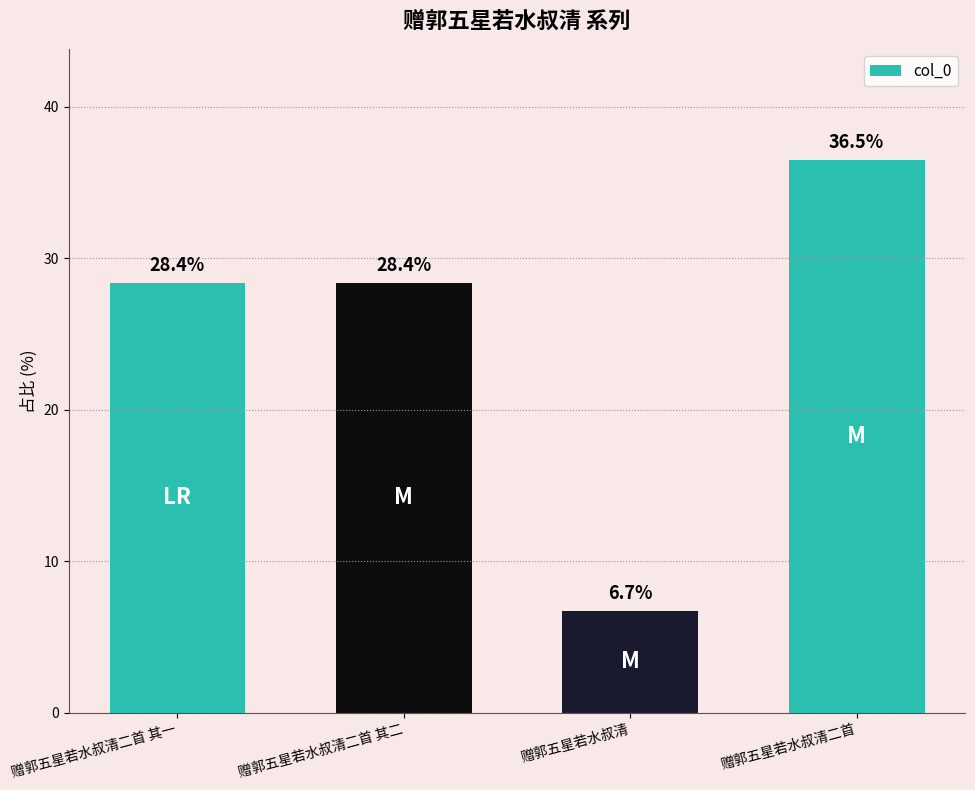

What is the minimum value shown in the chart?

6.7